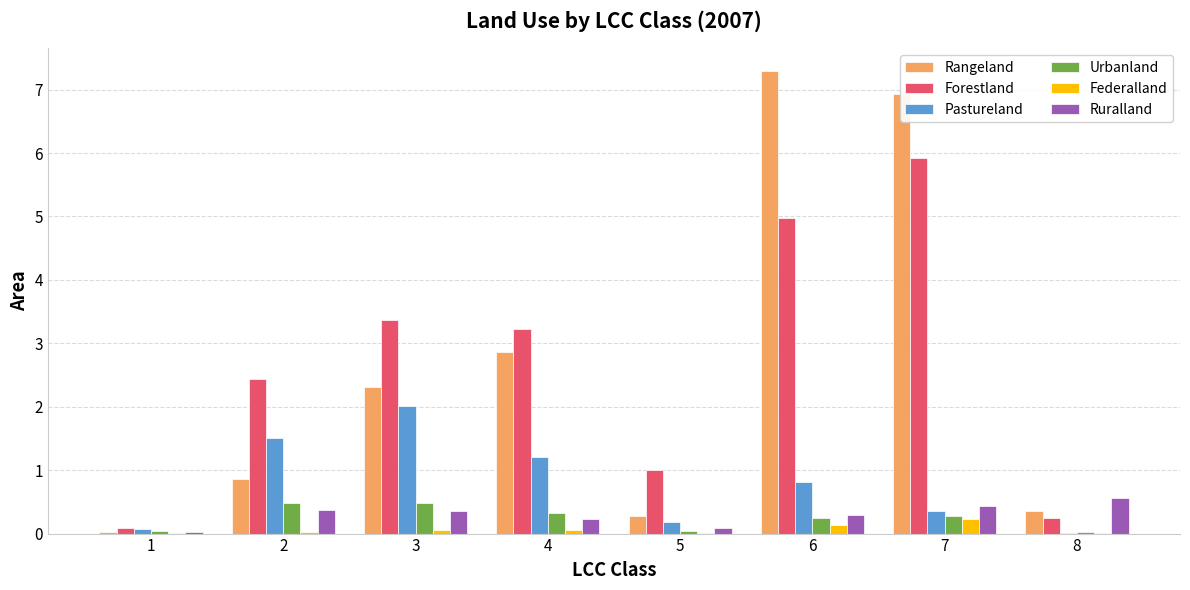

What is the highest value of the Ruralland series?

0.6